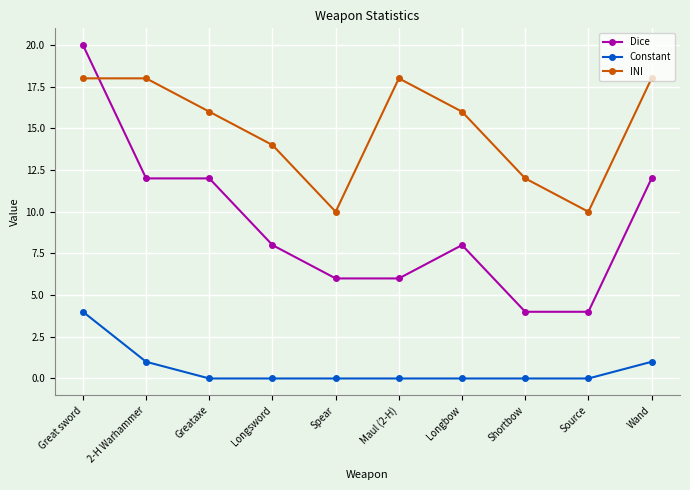

Which series has the largest total across all categories?

INI